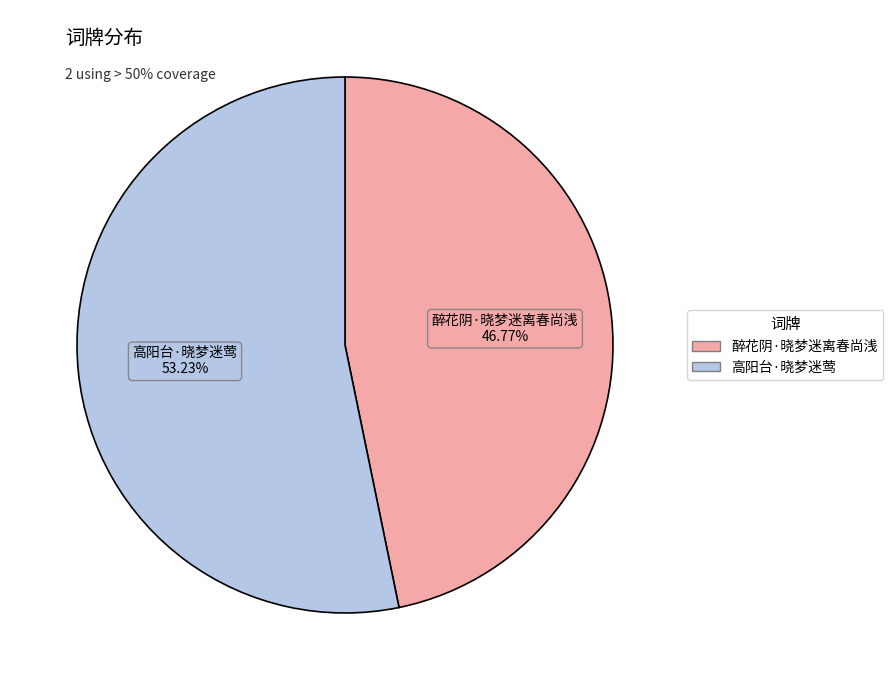

What portion of the pie excludes 高阳台·晓梦迷莺?

46.8%